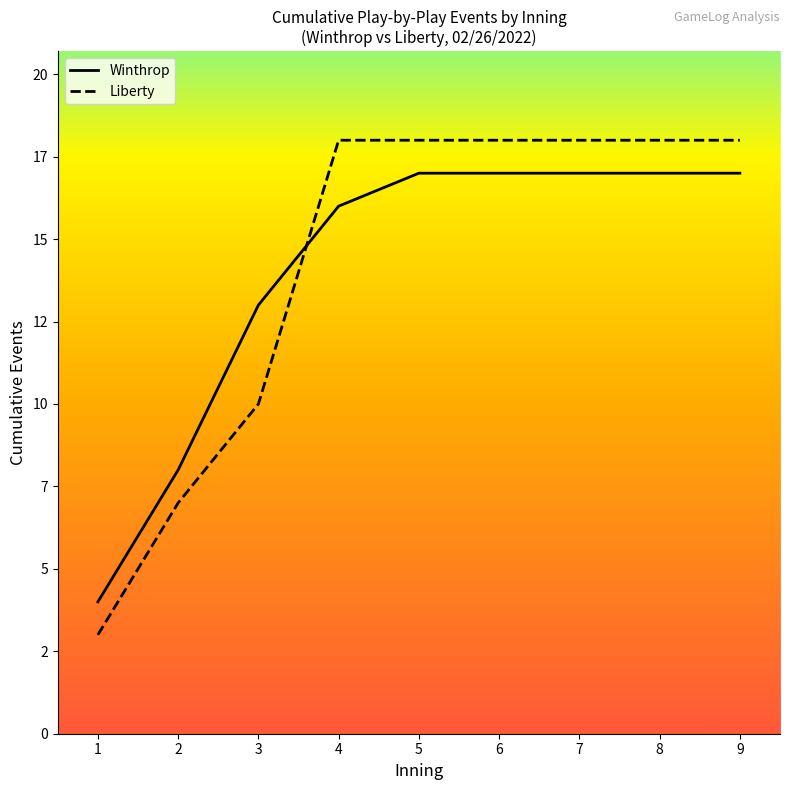

The Winthrop series shows 6 at 6. True or false?

False